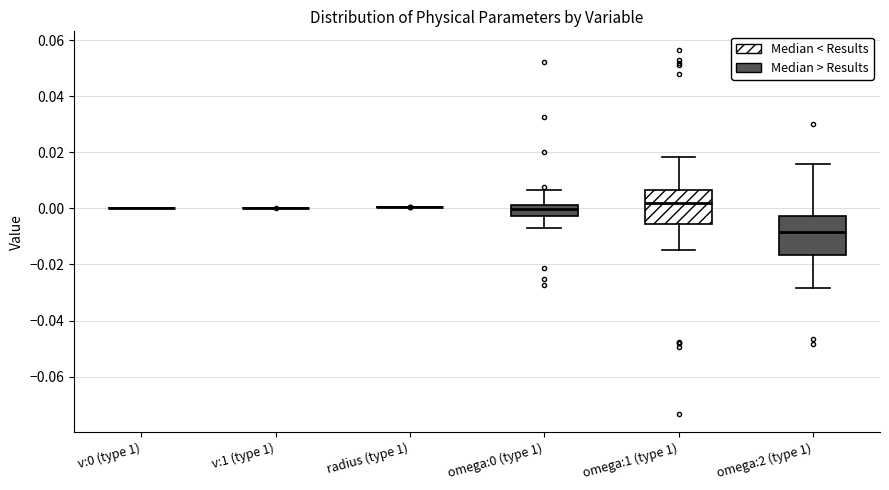

Reading left to right, transcribe this box plot: for each box, give where its median line is, the range the box spans, and where its two whiskers end, as read against the y-axis. The values are not printed on the chart, so give them approximately, as read against the axis.

v:0 (type 1): box collapsed to a line at 0.000, whiskers 0.000 to 0.000
v:1 (type 1): box collapsed to a line at 0.000, whiskers 0.000 to 0.000
radius (type 1): box collapsed to a line at 0.000, whiskers 0.000 to 0.000
omega:0 (type 1): median 0.000, box -0.002 to 0.002, whiskers -0.006 to 0.006
omega:1 (type 1): median 0.002, box -0.006 to 0.006, whiskers -0.014 to 0.018
omega:2 (type 1): median -0.008, box -0.016 to -0.002, whiskers -0.028 to 0.016